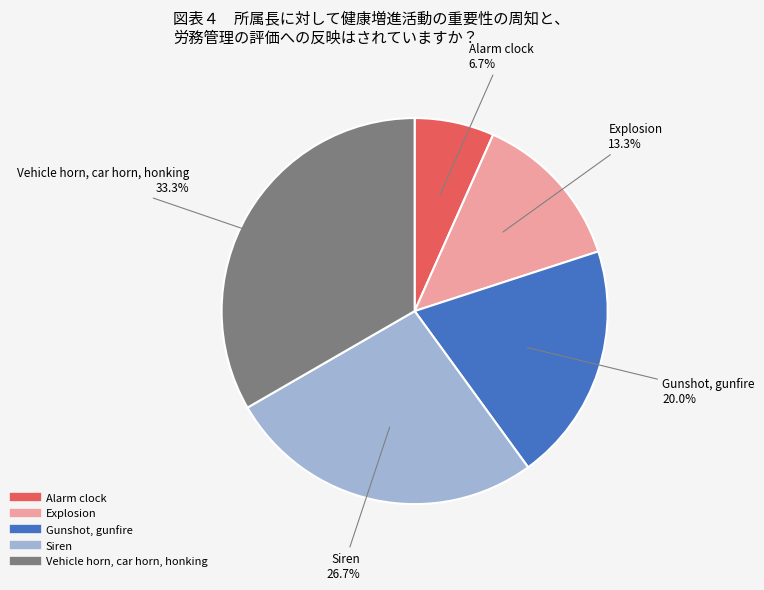

What is the total percentage of Explosion and Siren?

40.0%